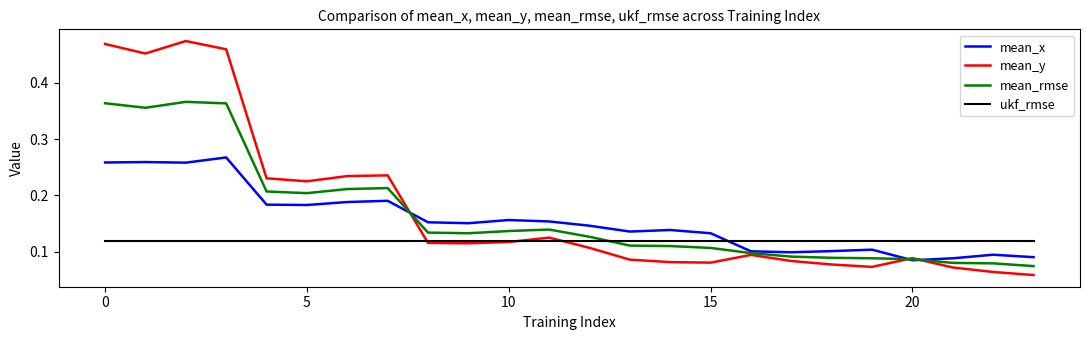

Which series has the largest range (max minus min)?

mean_y